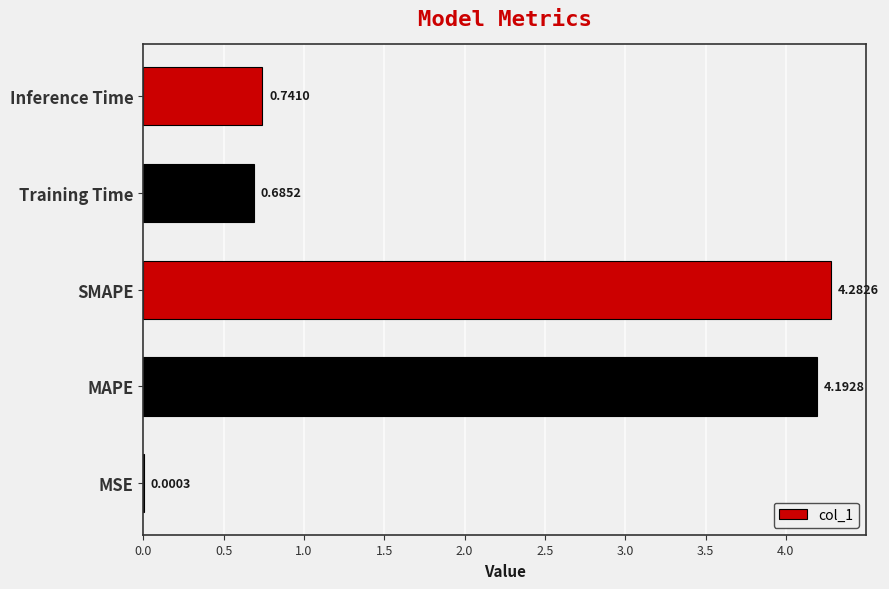

What is the sum of all values?

9.9